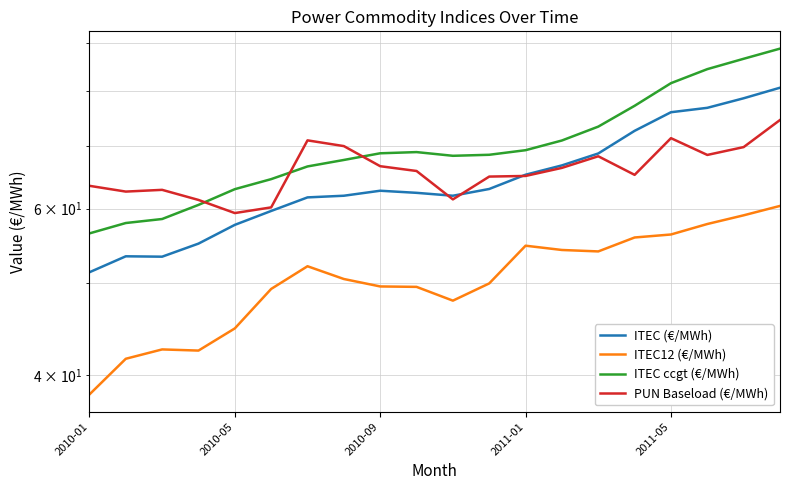

Is the value of ITEC ccgt (€/MWh) at 2011-05 greater than the value of ITEC (€/MWh) at 2011-05?

Yes